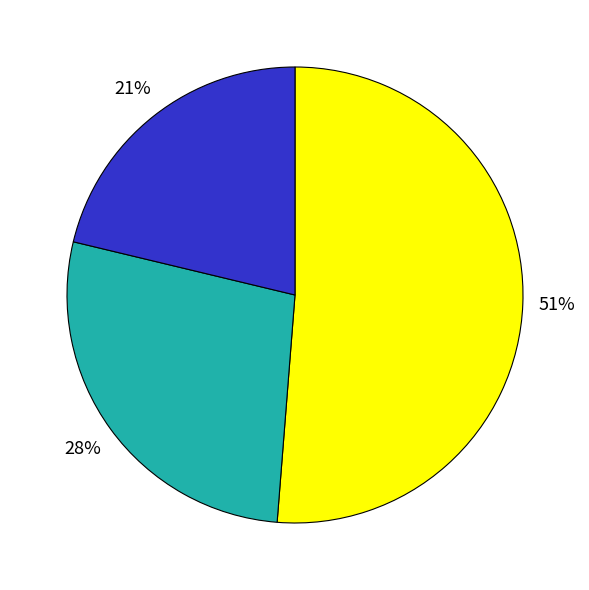

How many segments does this pie chart have?

3